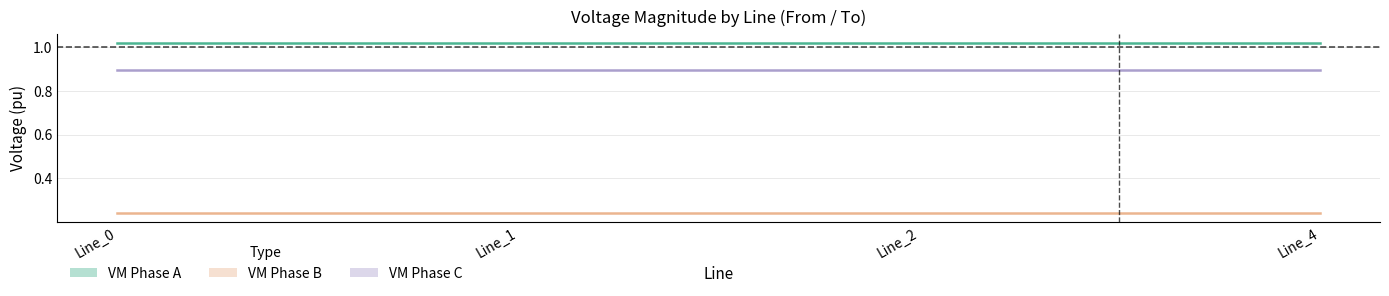

True or false: pf_vm_a_to_pu has a value of 1.0 at Line_2.

True